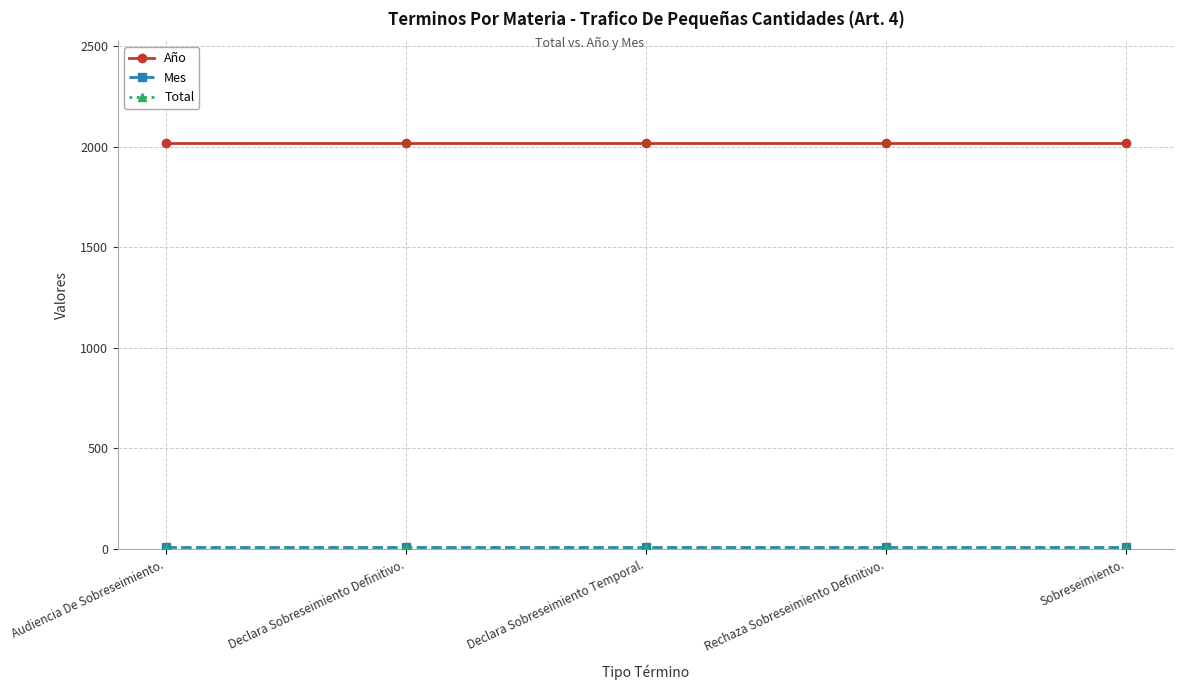

What is the label of the 3rd point from the left?

Declara Sobreseimiento Temporal.